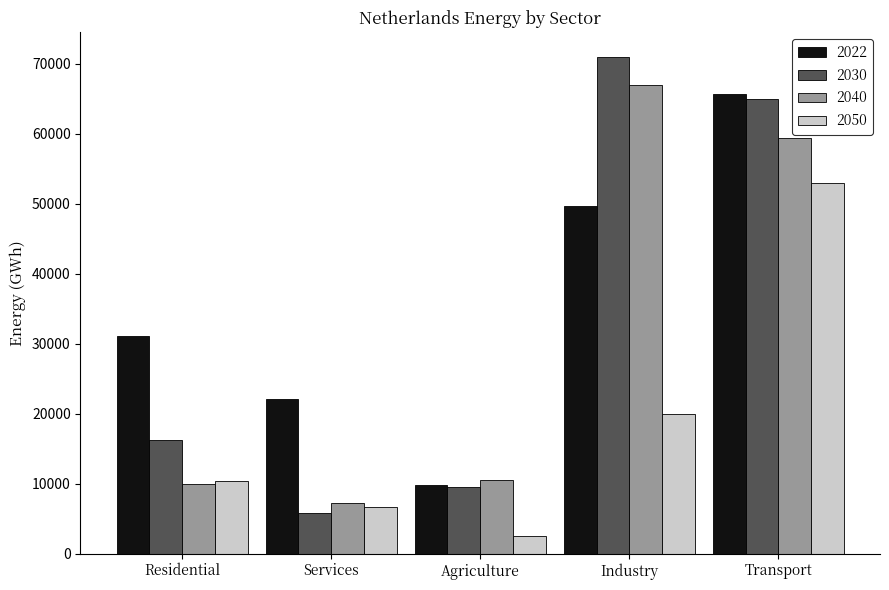

The value of 2030 at Industry is 99617.0. True or false?

False